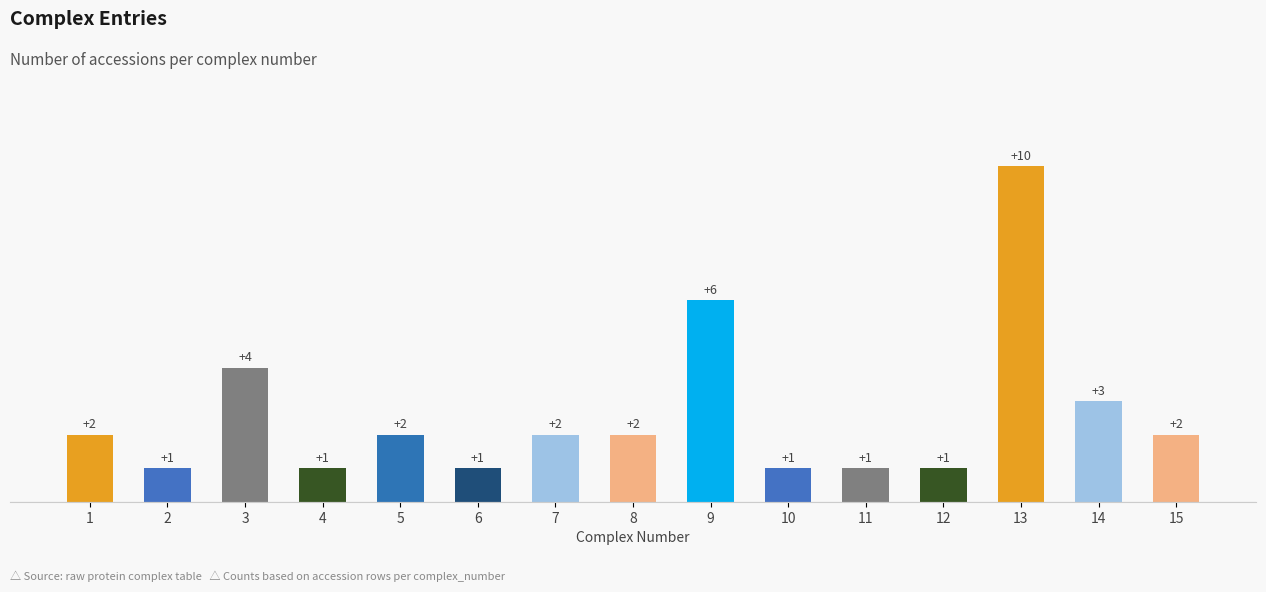

What is the difference between the maximum and minimum values?

9